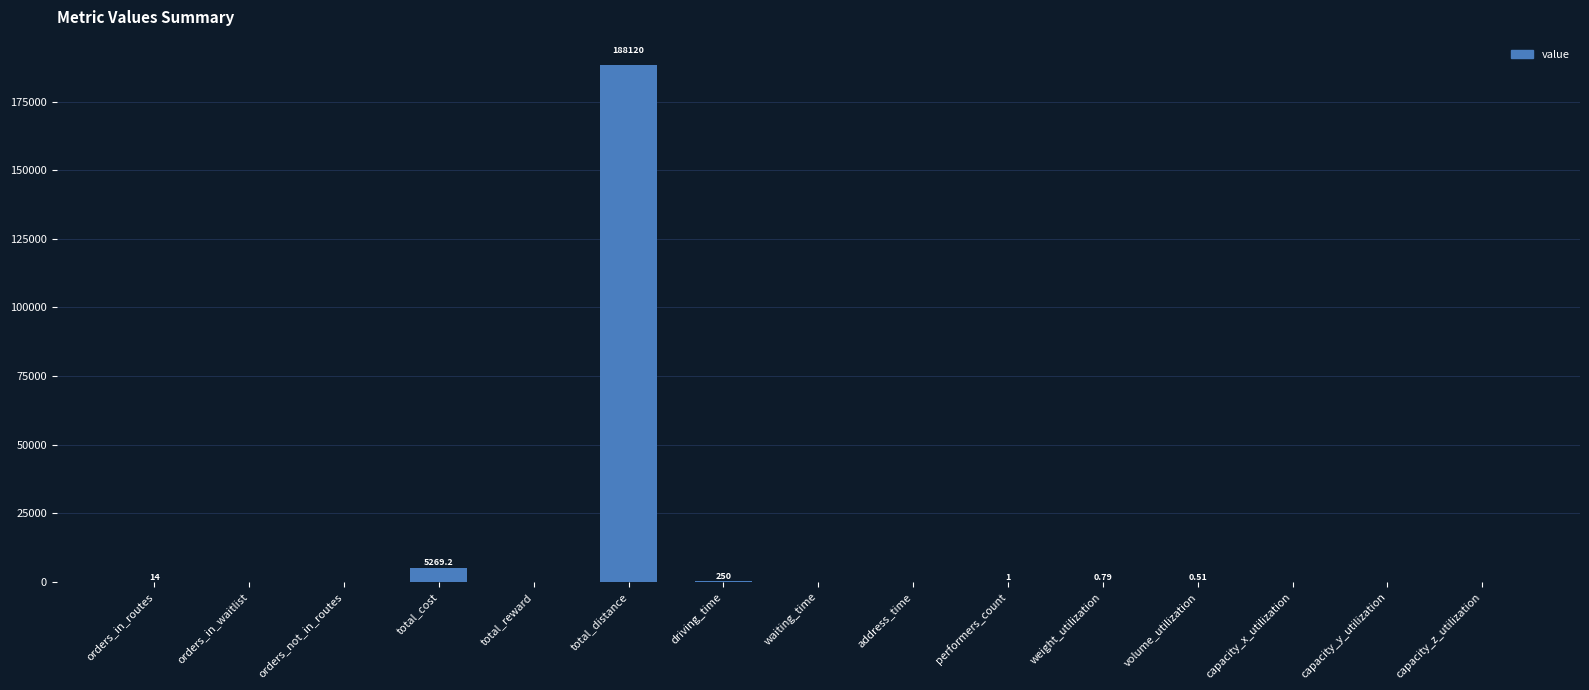

How many data points does each series have?

15